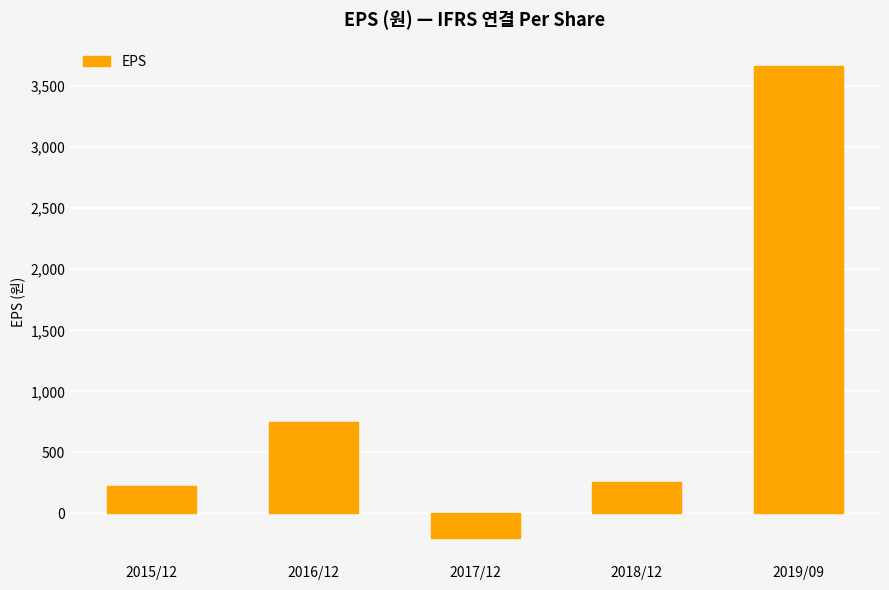

The chart shows a value of -198 at 2017/12. True or false?

True